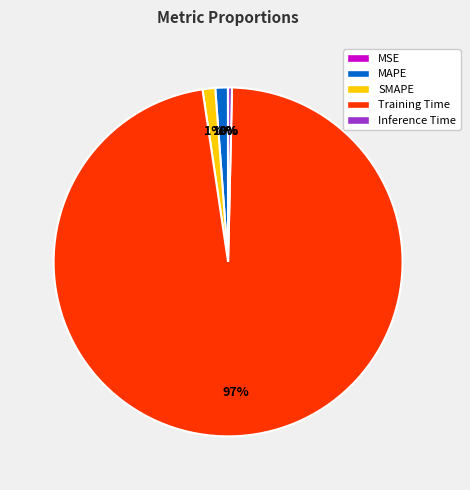

What is the majority slice?

Training Time